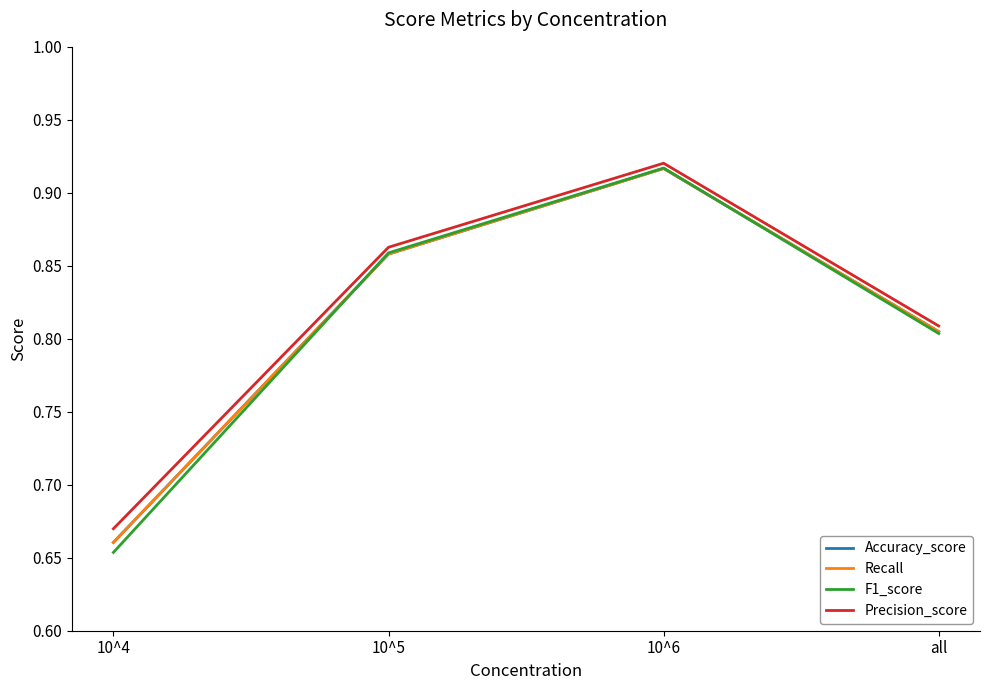

Does the chart have visible grid lines?

No